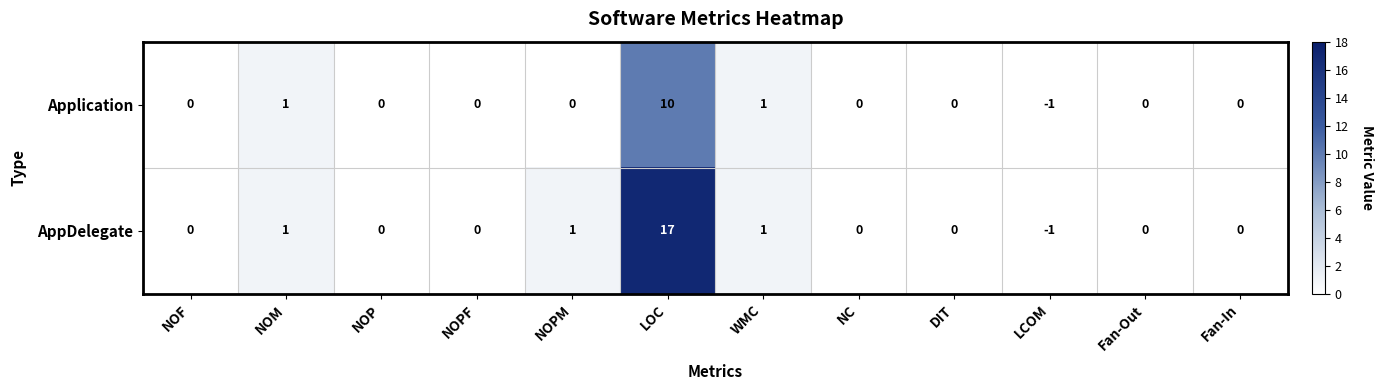

The Application series shows 0 at Fan-Out. True or false?

True